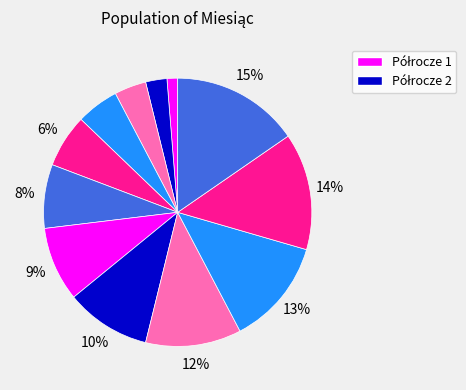

How many slices are in this pie chart?

12